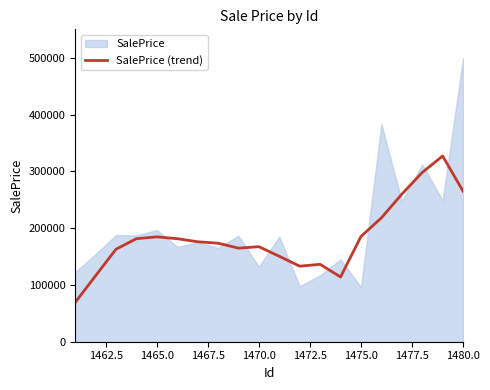

What is the highest value of the SalePrice (trend) series?

326964.2